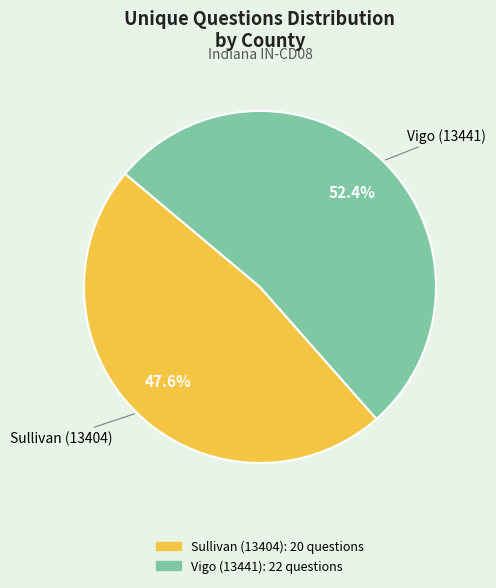

To the nearest percent, what is the combined percentage of Vigo (13441) and Sullivan (13404)?

100%